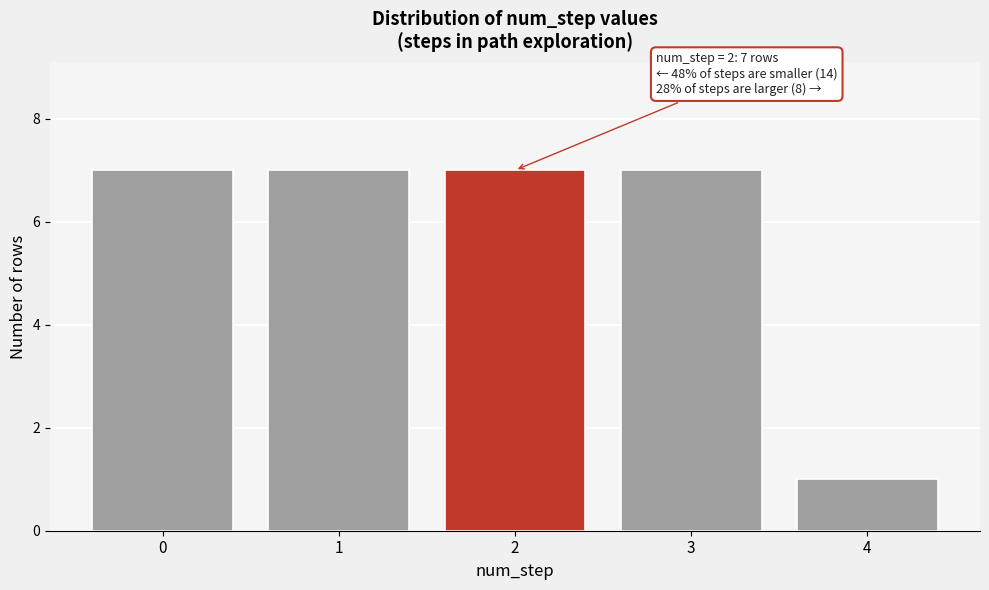

Reading left to right, what are all the values shown in this chart?

0=7	1=7	2=7	3=7	4=1